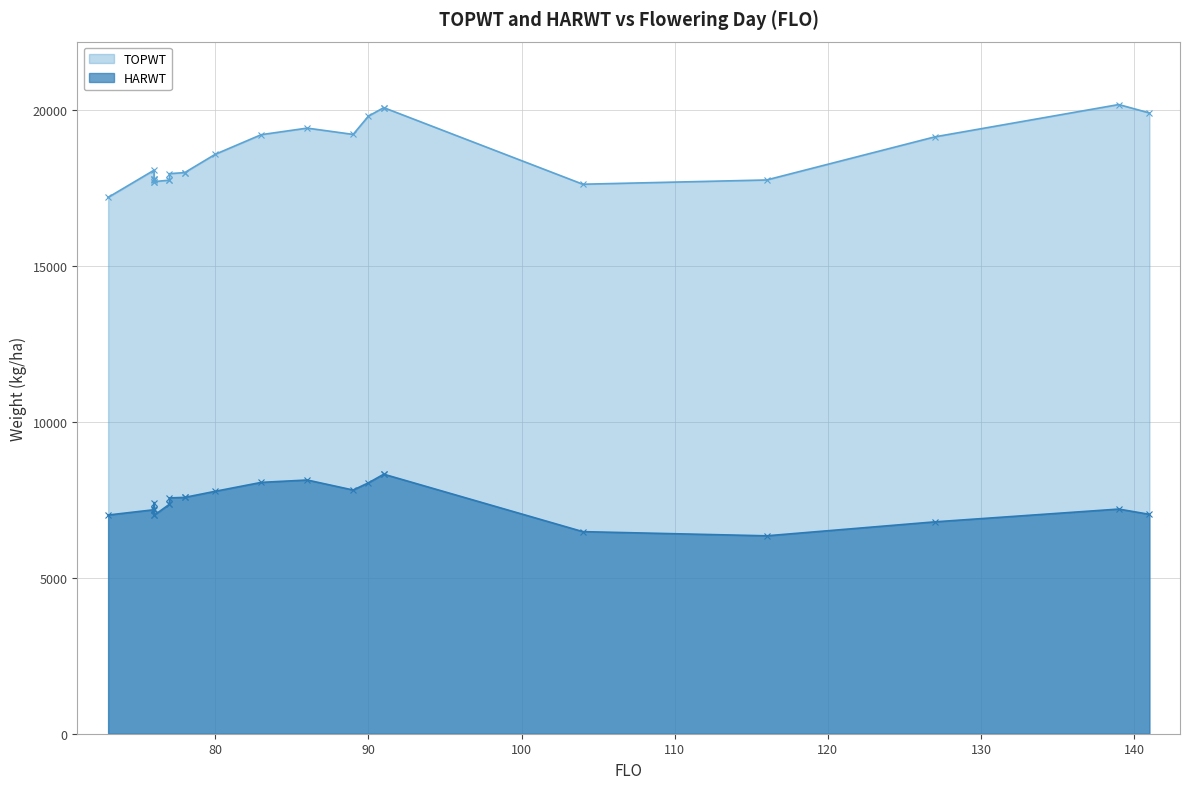

In TOPWT, how many points are higher than both neighbors (excluding endpoints)?

5